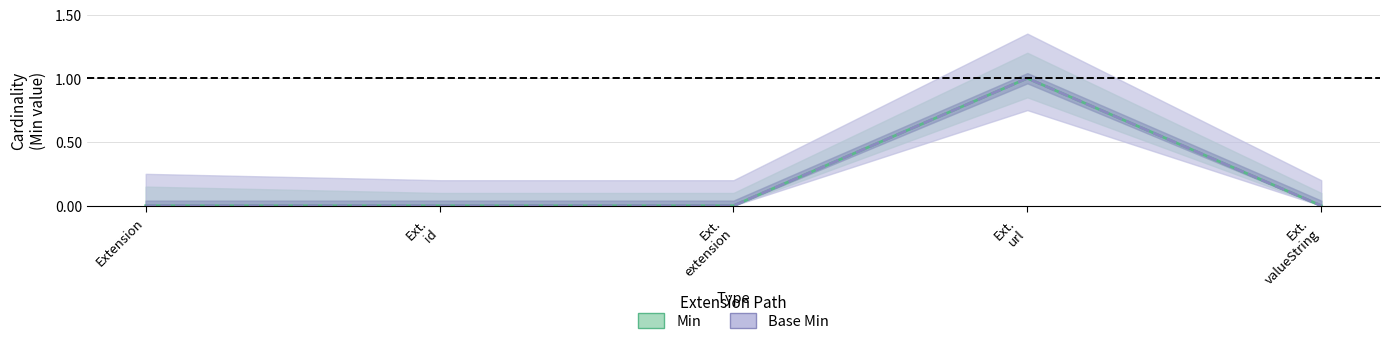

What is the greatest value displayed?

1